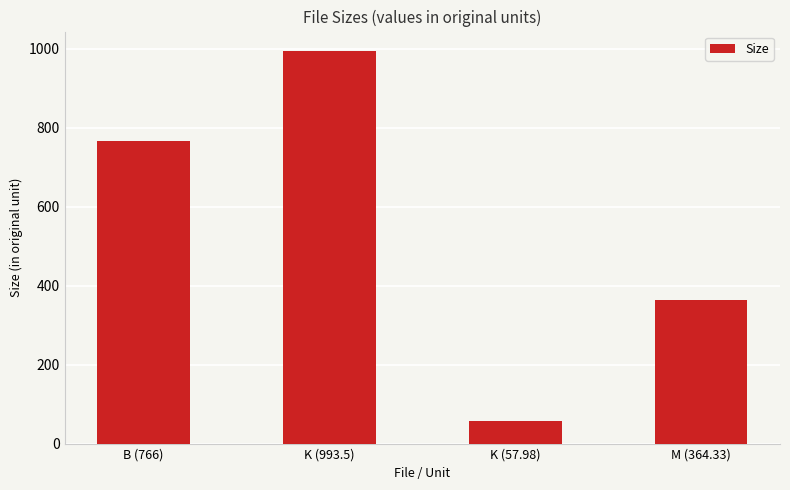

What is the value of the 1st bar from the left?

766.0